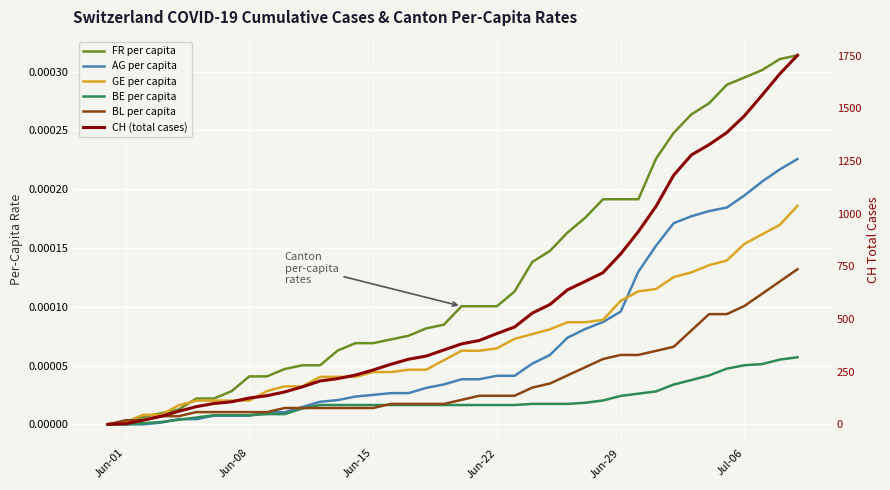

Which series has the largest range (max minus min)?

CH (total cases)